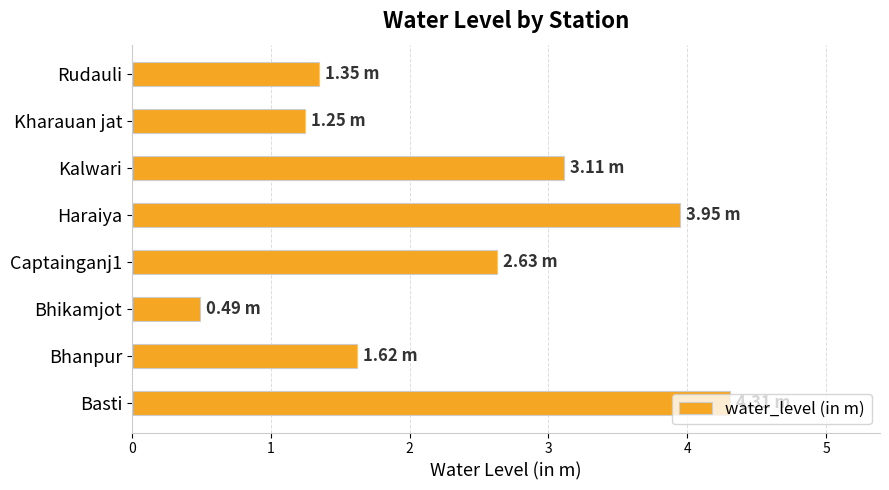

What is the difference between the maximum and second lowest values?

3.1